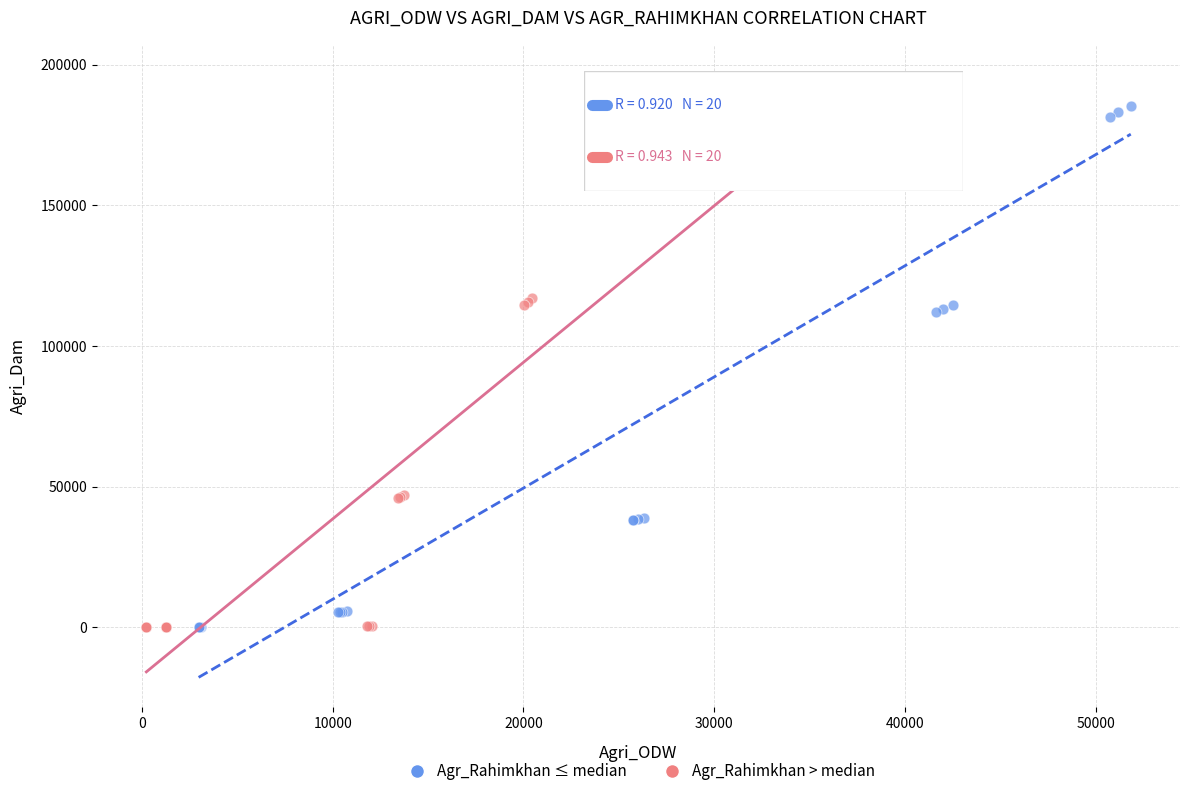

What are all the series names shown in the legend?

Agr_Rahimkhan ≤ median, Agr_Rahimkhan > median